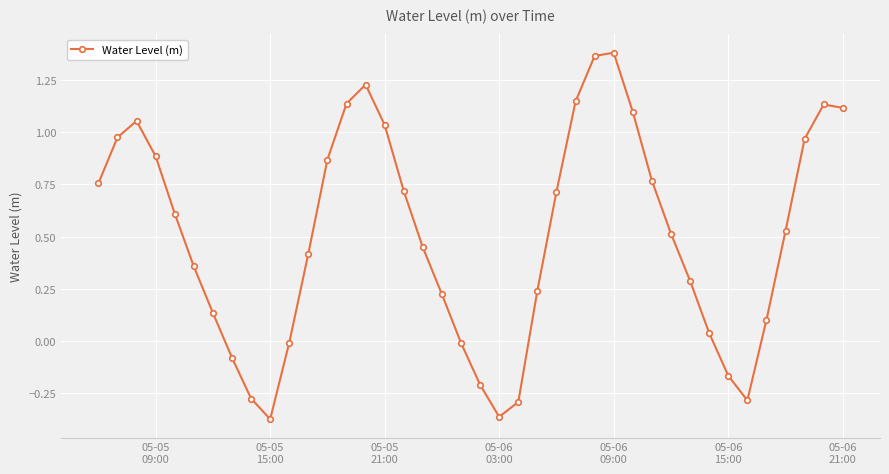

How many interior local valleys (lower than both neighbors) does the data have?

3